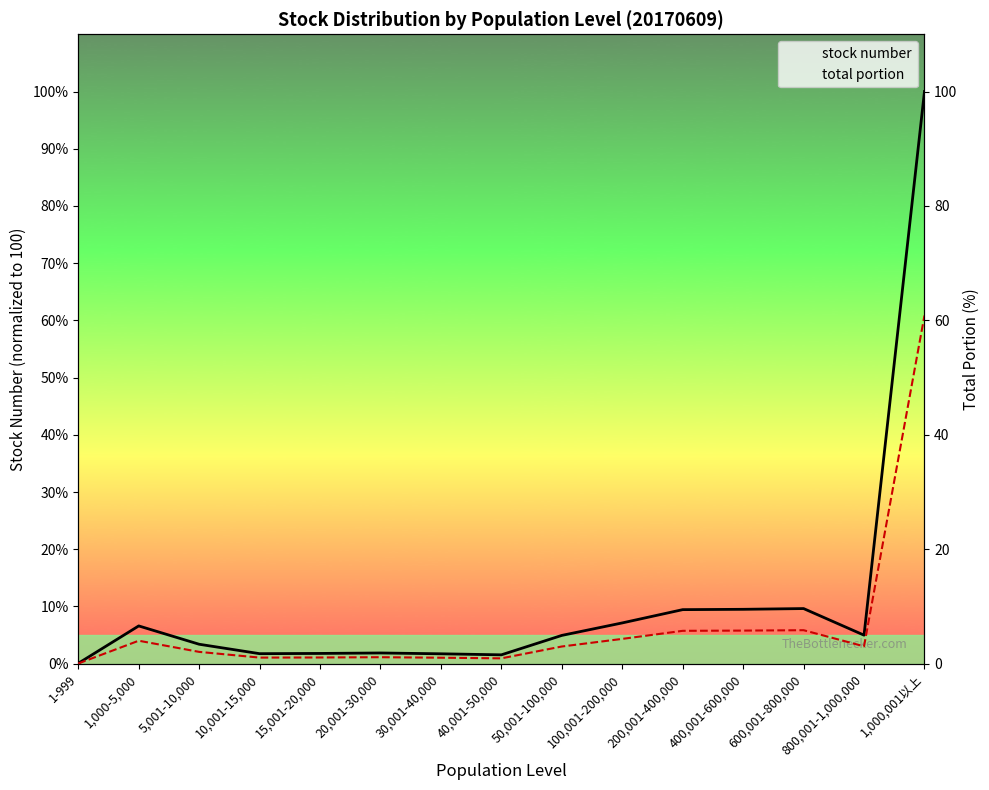

True or false: stock number and total portion cross at least once.

False